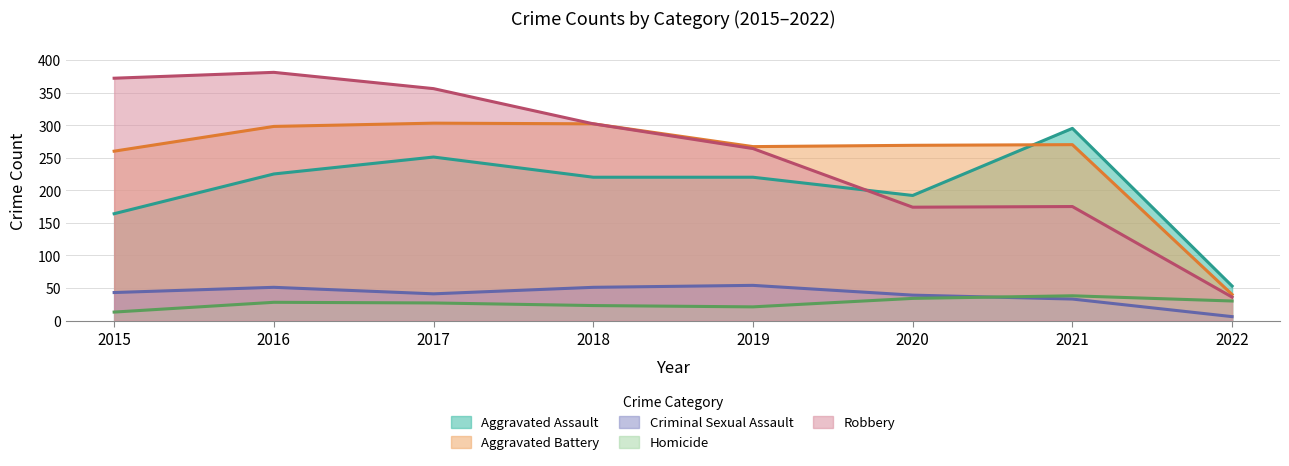

Which series has the largest range (max minus min)?

Robbery